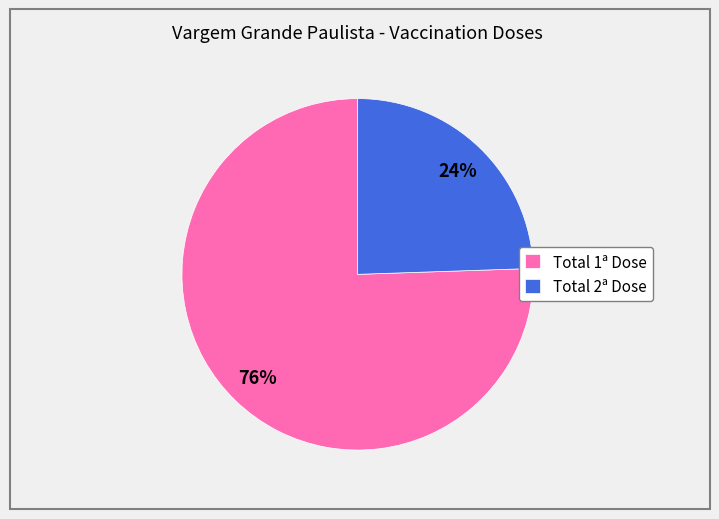

True or false: Total 2ª Dose accounts for 13% of the total.

False